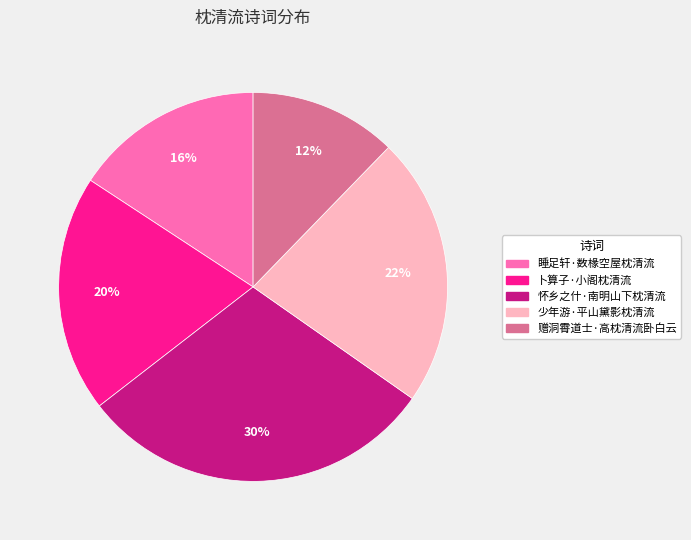

Is there a majority slice in this chart?

No